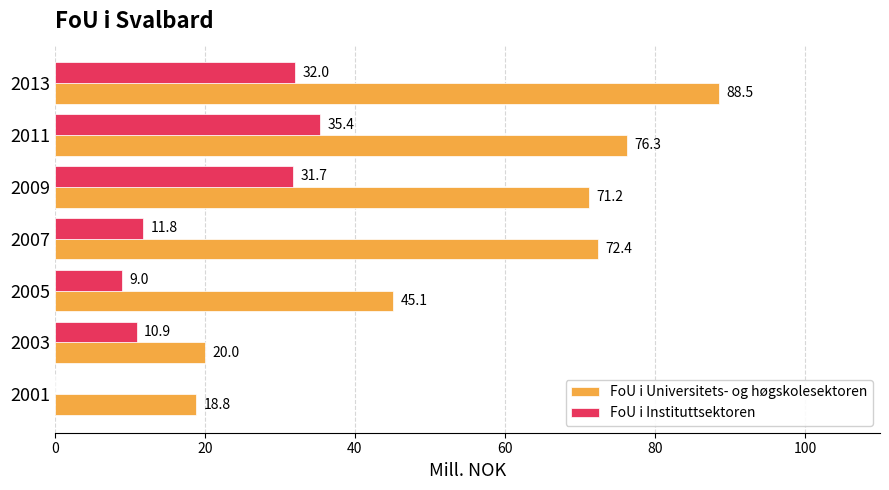

At which label is FoU i Instituttsektoren closest to 17?

2007